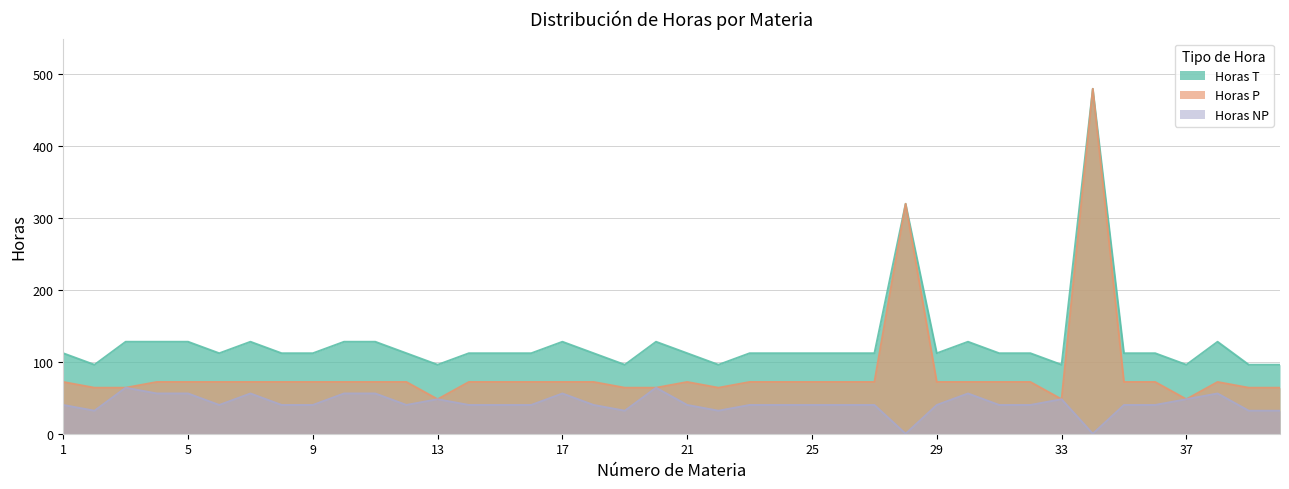

Reading left to right, list all the values displayed in this chart.

Horas T: 1=112	2=96	3=128	4=128	5=128	6=112	7=128	8=112	9=112	10=128	11=128	12=112	13=96	14=112	15=112	16=112	17=128	18=112	19=96	20=128	21=112	22=96	23=112	24=112	25=112	26=112	27=112	28=320	29=112	30=128	31=112	32=112	33=96	34=480	35=112	36=112	37=96	38=128	39=96	40=96
Horas P: 1=72	2=64	3=64	4=72	5=72	6=72	7=72	8=72	9=72	10=72	11=72	12=72	13=48	14=72	15=72	16=72	17=72	18=72	19=64	20=64	21=72	22=64	23=72	24=72	25=72	26=72	27=72	28=320	29=72	30=72	31=72	32=72	33=48	34=480	35=72	36=72	37=48	38=72	39=64	40=64
Horas NP: 1=40	2=32	3=64	4=56	5=56	6=40	7=56	8=40	9=40	10=56	11=56	12=40	13=48	14=40	15=40	16=40	17=56	18=40	19=32	20=64	21=40	22=32	23=40	24=40	25=40	26=40	27=40	28=0	29=40	30=56	31=40	32=40	33=48	34=0	35=40	36=40	37=48	38=56	39=32	40=32